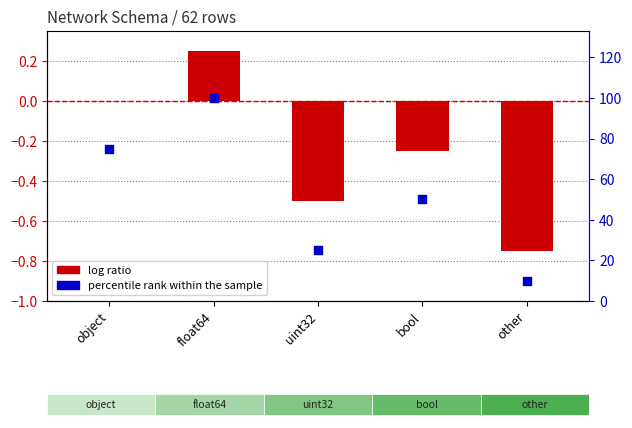

Which series has the widest spread of Y values?

percentile rank within the sample